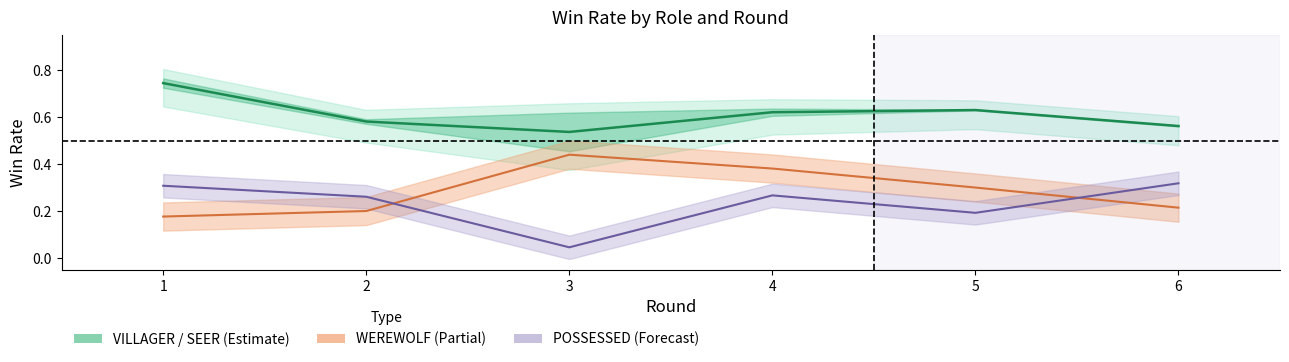

Is this an area chart (filled region under the line)?

No